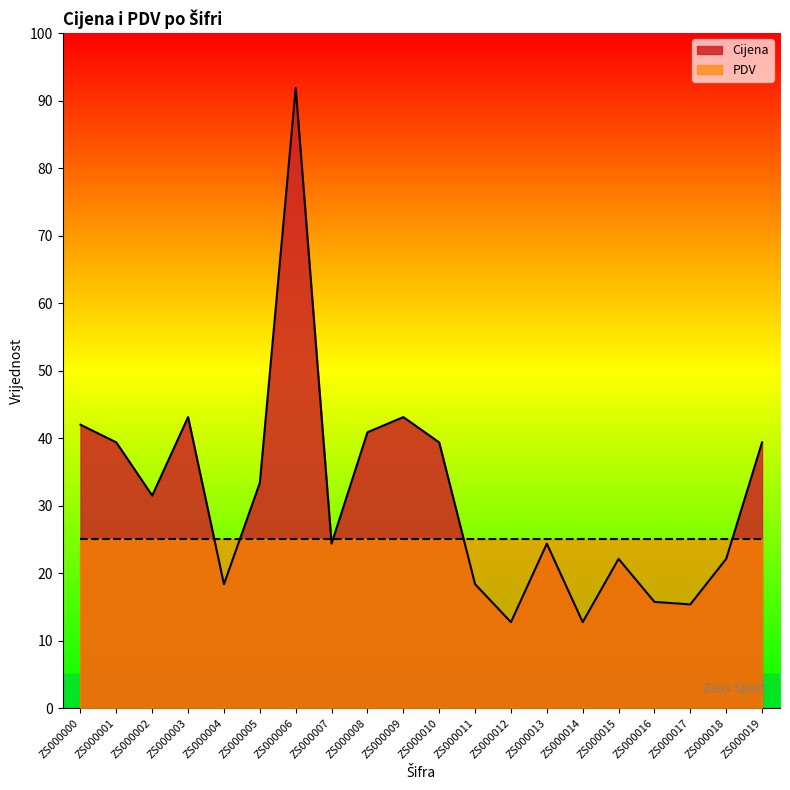

Is it true that the value at ZS000001 is 39.4?

True